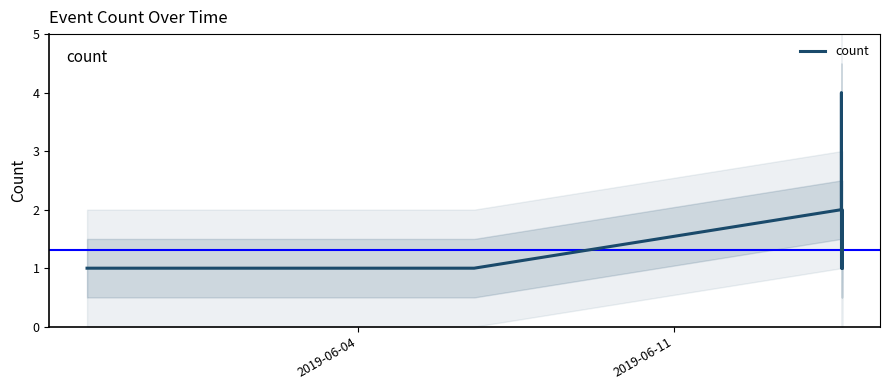

Reading right to left, list all the values displayed in this chart.

1	1	1	2	1	1	1	1	4	2	1	1	1	1	1	1